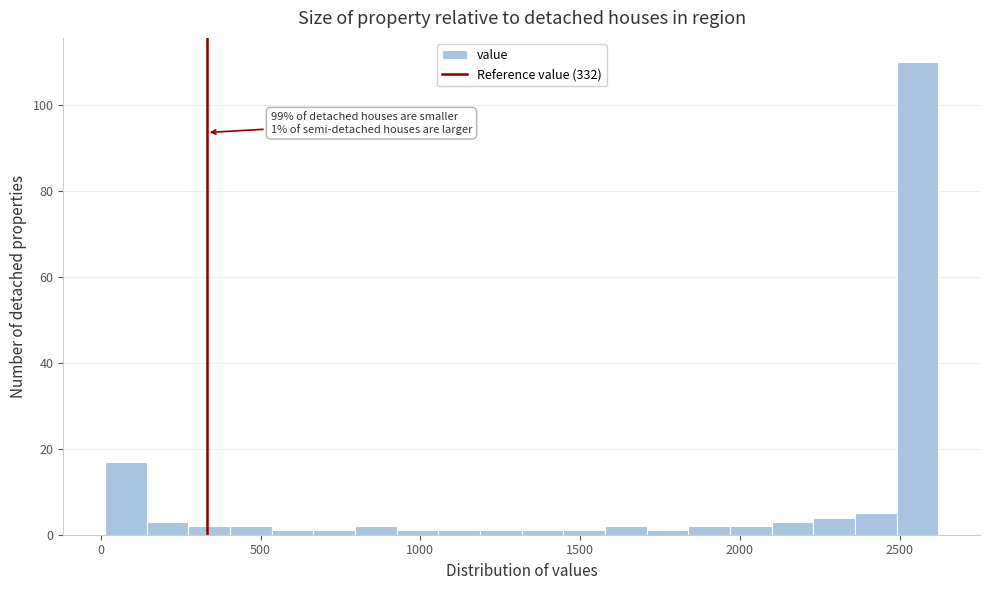

Read against the x-axis, roughly where is the centre of the tallest bar?

2550